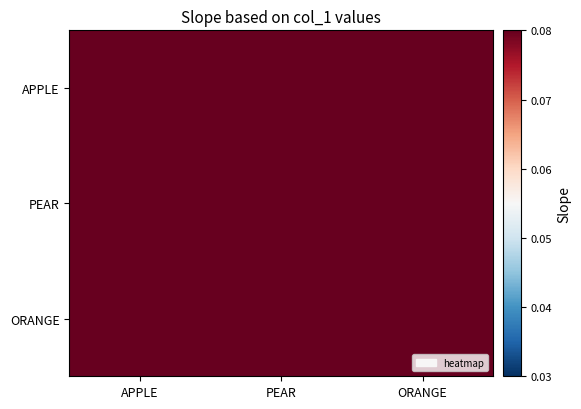

What is the greatest value displayed?

0.4